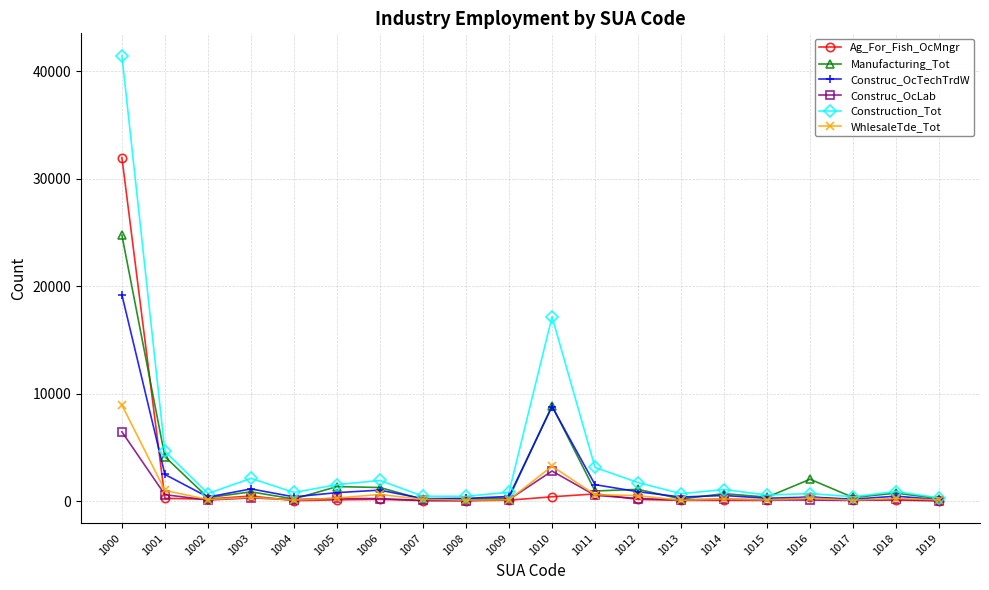

Which category has the highest value across all series?

1000